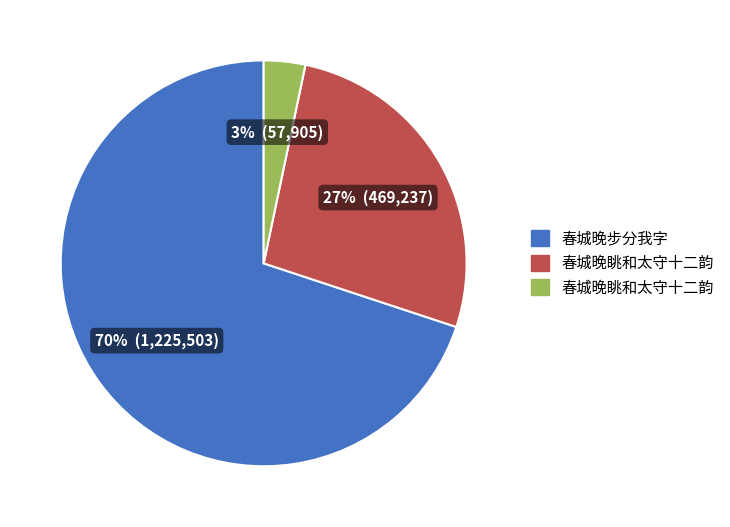

Is there a majority slice in this chart?

Yes